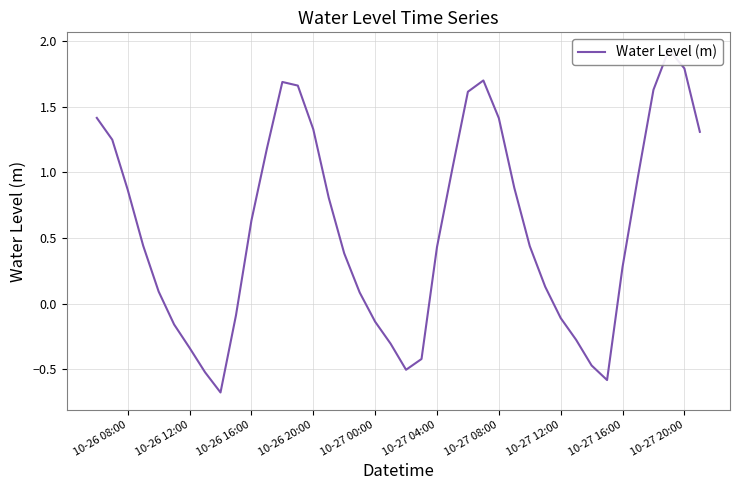

What is the difference between the maximum and minimum values?

2.6